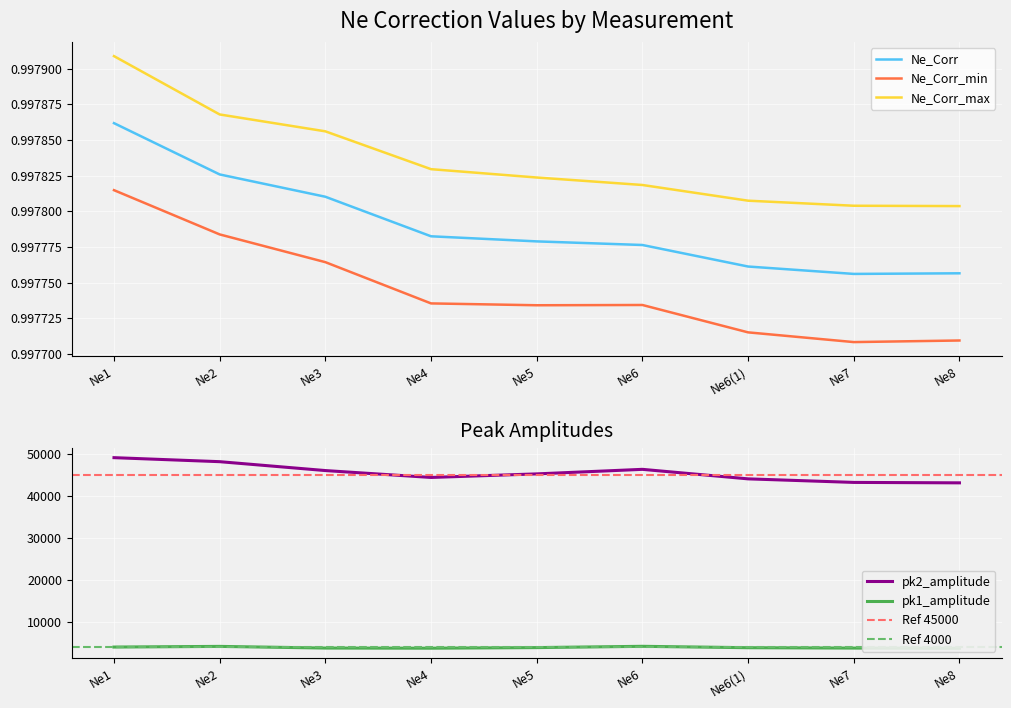

True or false: Ne_Corr_min has a value of 0.5 at Ne8.

False